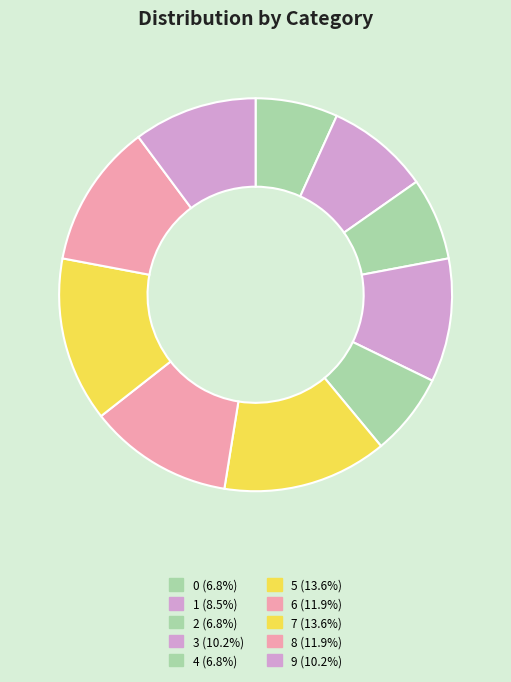

How many segments does this pie chart have?

10